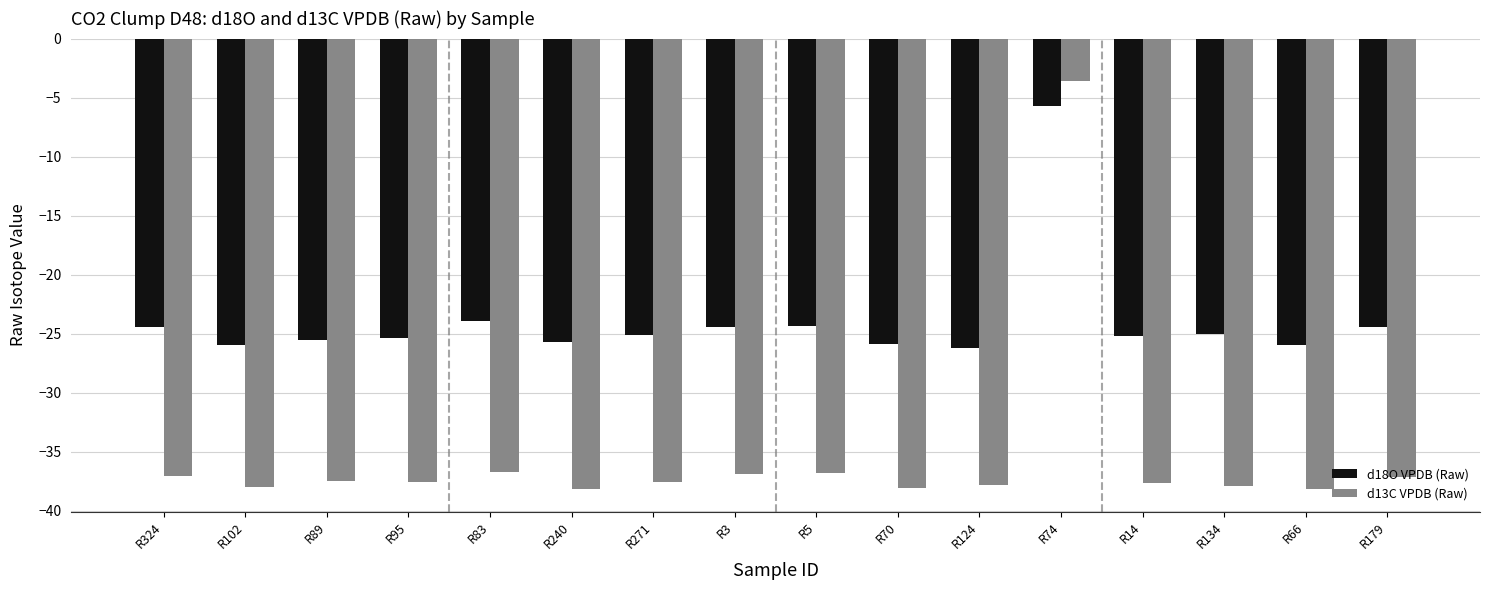

What is the total value across all series at R74?

-9.3